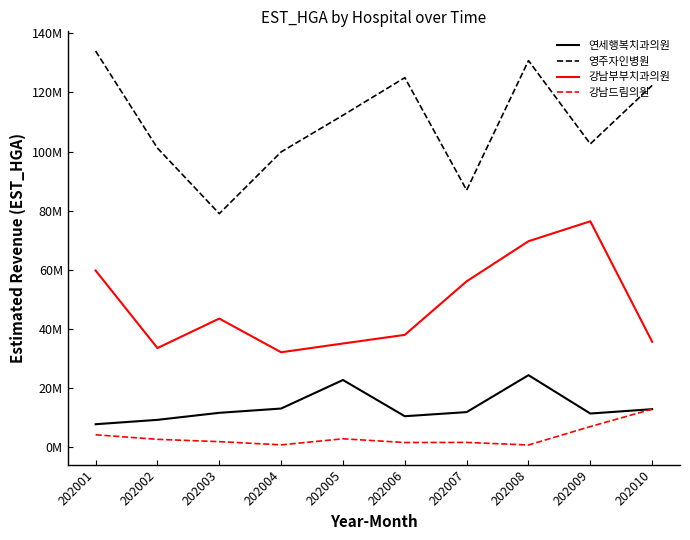

Does the chart display data point markers on the line(s)?

No